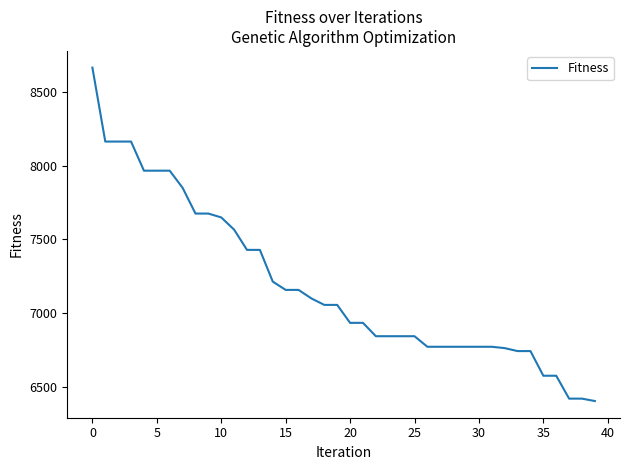

What is the greatest value displayed?

8664.6